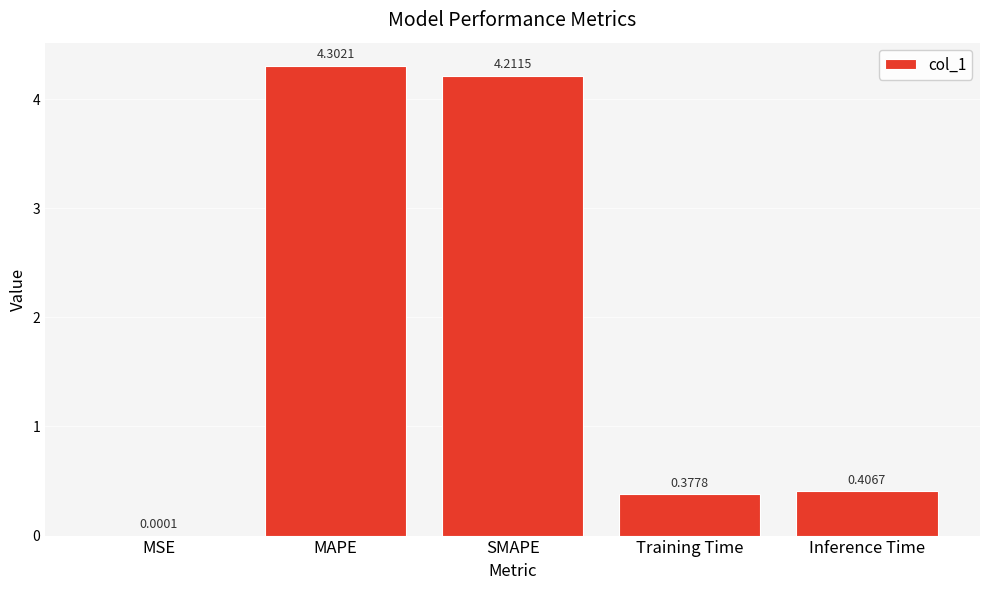

Which has a higher value, Inference Time or Training Time?

Inference Time